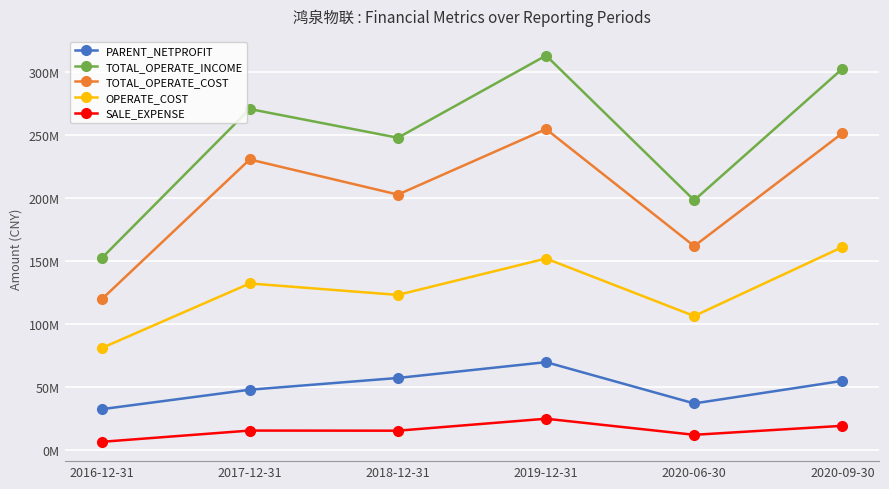

Rank the series by their maximum value, from highest to lowest.

TOTAL_OPERATE_INCOME, TOTAL_OPERATE_COST, OPERATE_COST, PARENT_NETPROFIT, SALE_EXPENSE